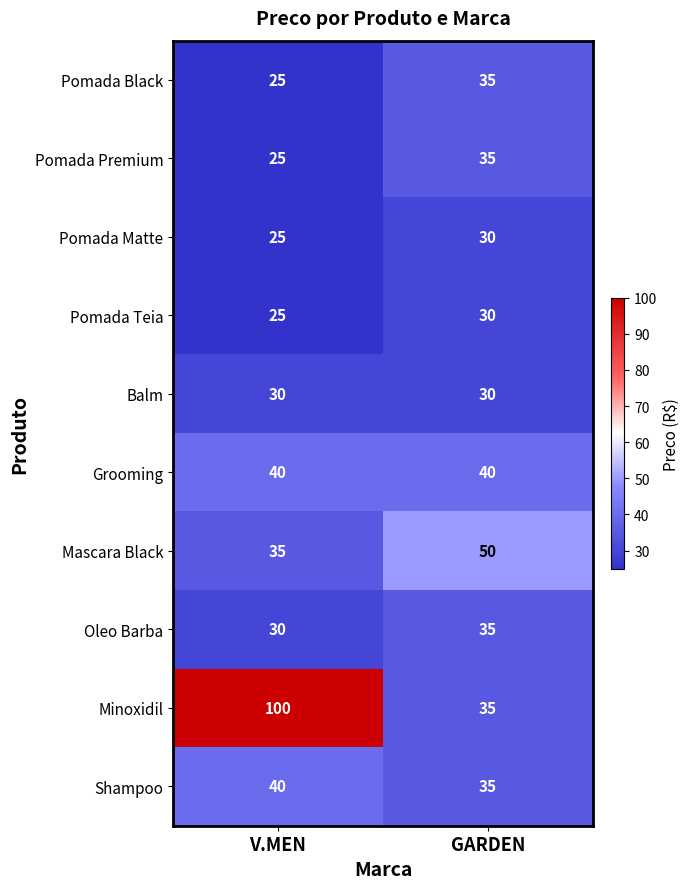

How many categories are shown in the chart?

2